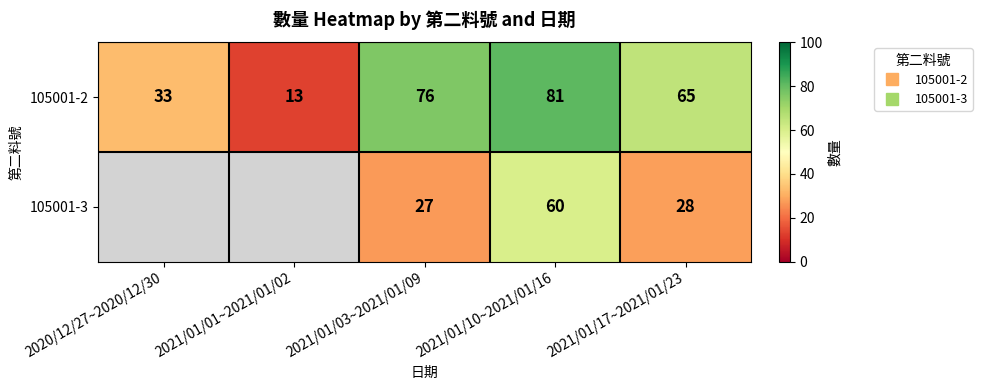

The 105001-3 series shows 28.0 at 2021/01/17~2021/01/23. True or false?

True